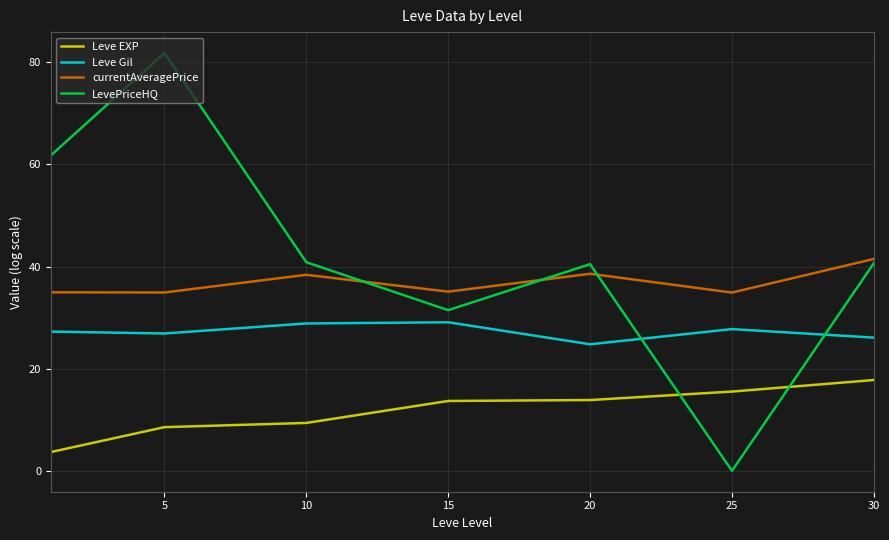

List the series in order of their peak value, lowest first.

Leve EXP, Leve Gil, currentAveragePrice, LevePriceHQ